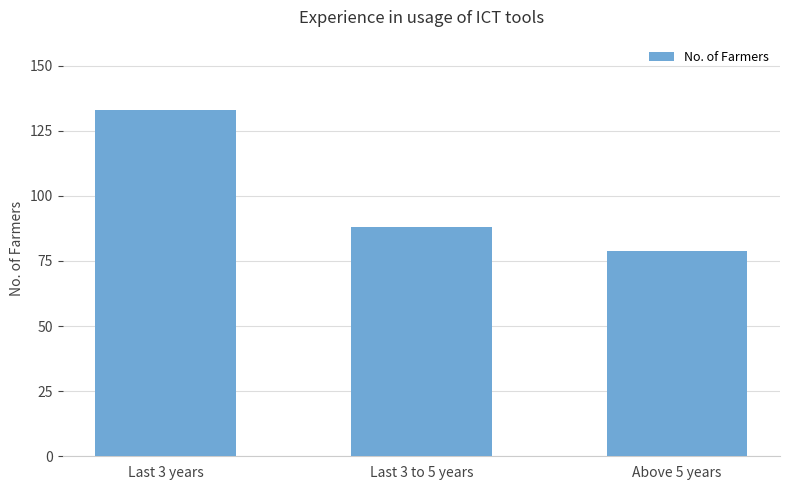

How many series are shown in this chart?

1